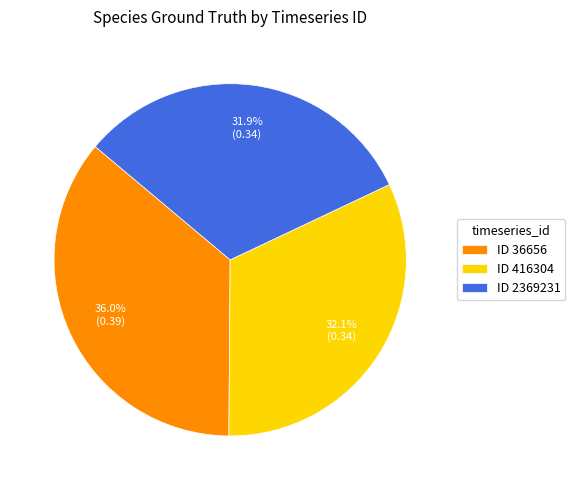

Count the number of slices in the pie.

3